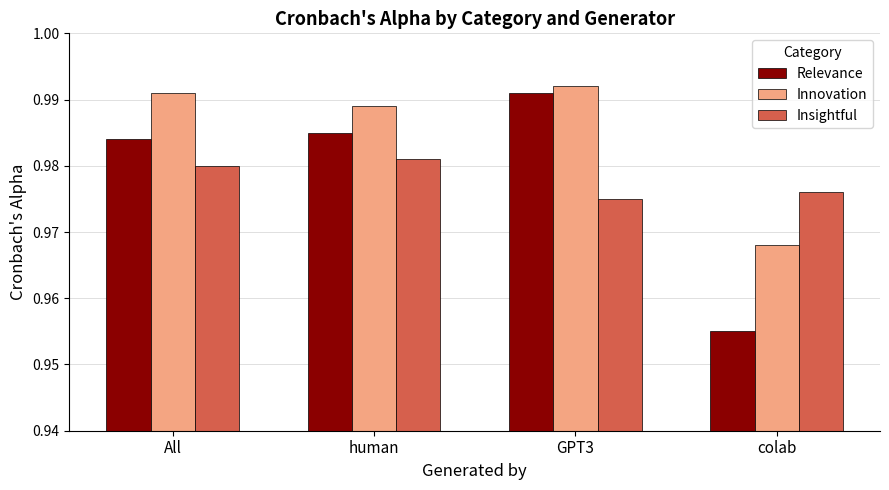

Is the value of Insightful at All greater than the value of Innovation at colab?

Yes